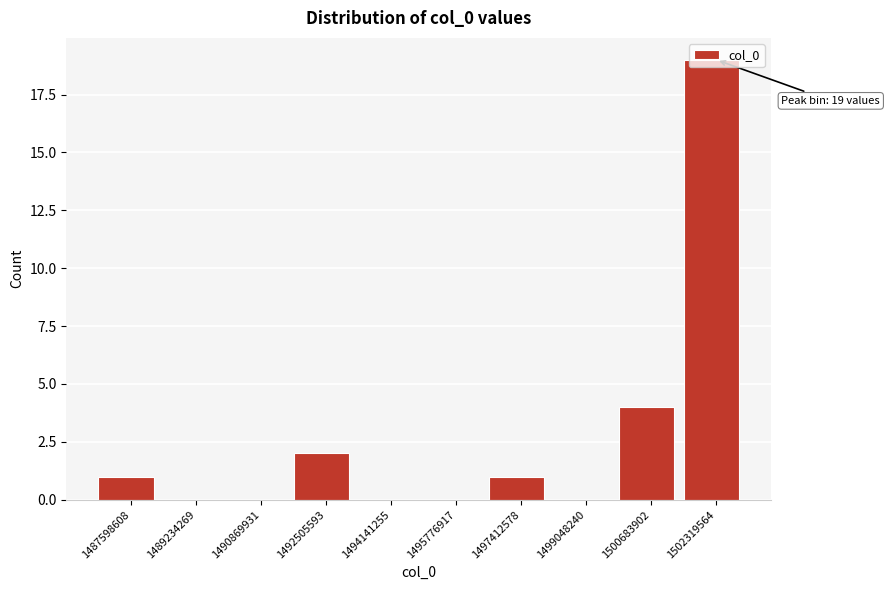

True or false: the data shows 4 at 1500683902.

True